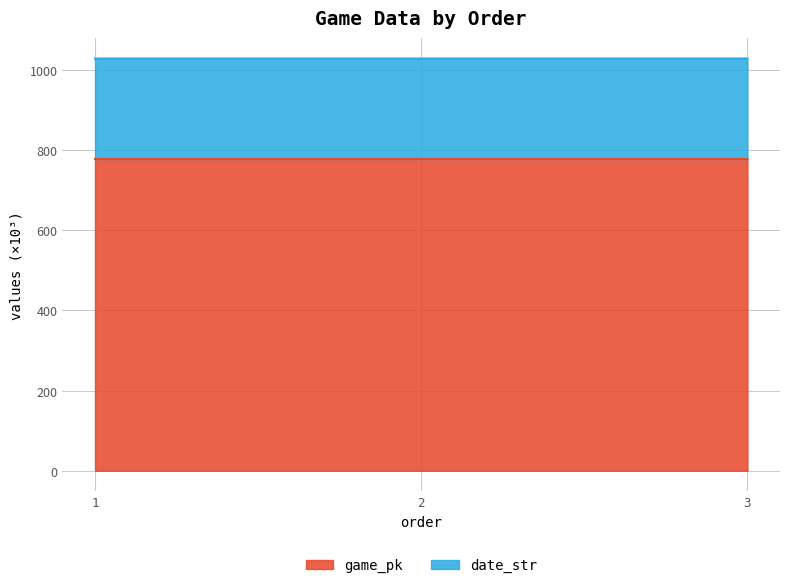

Rank the categories by value from highest to lowest.

3, 2, 1